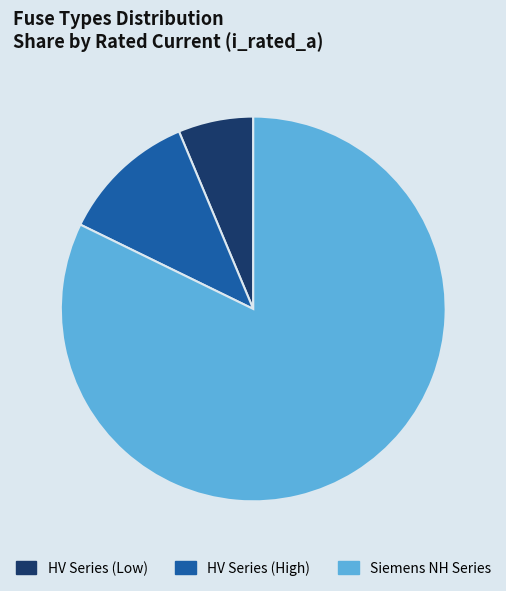

Do HV Series (High) and HV Series (Low) together represent more than half of the pie?

No